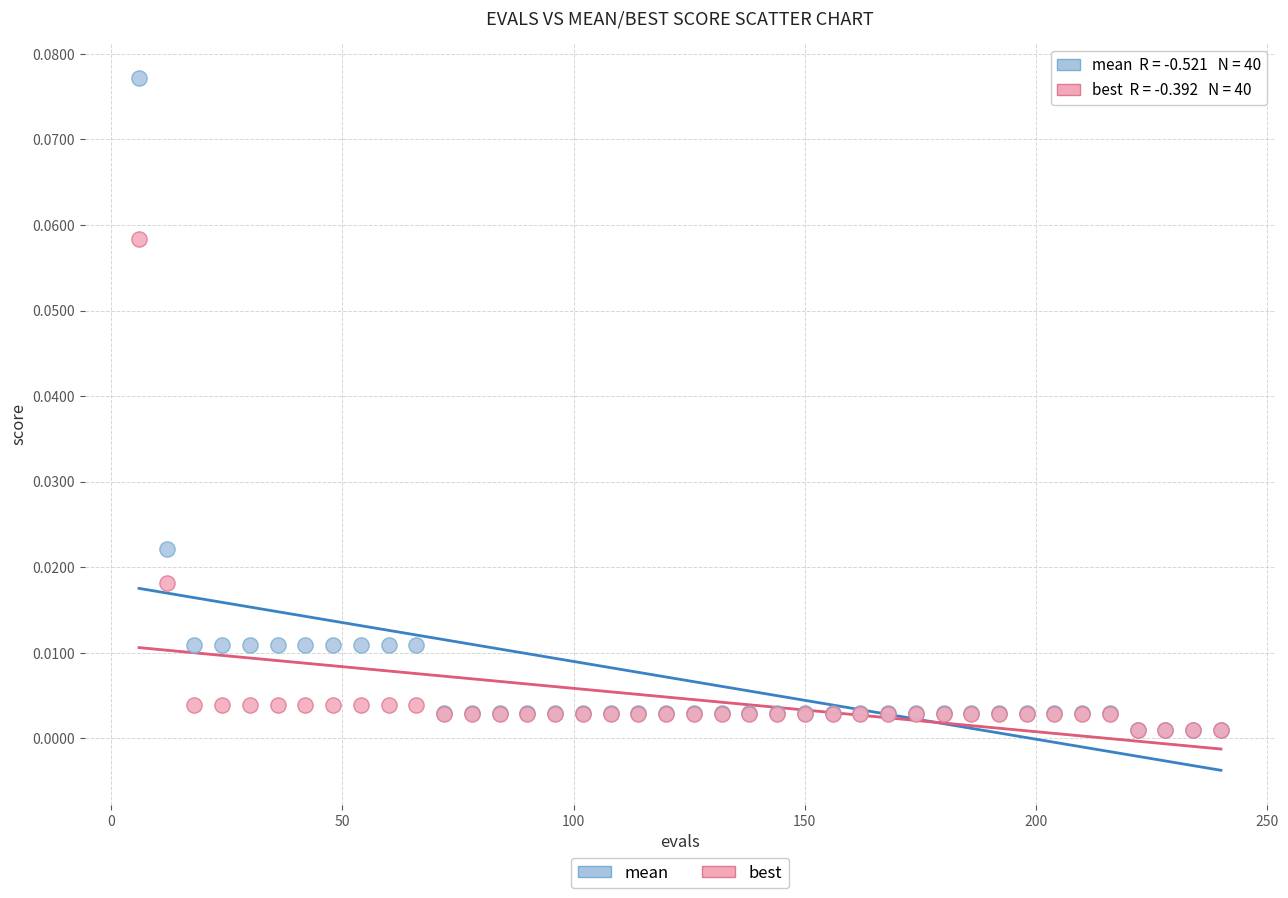

What are all the series names shown in the legend?

mean, best